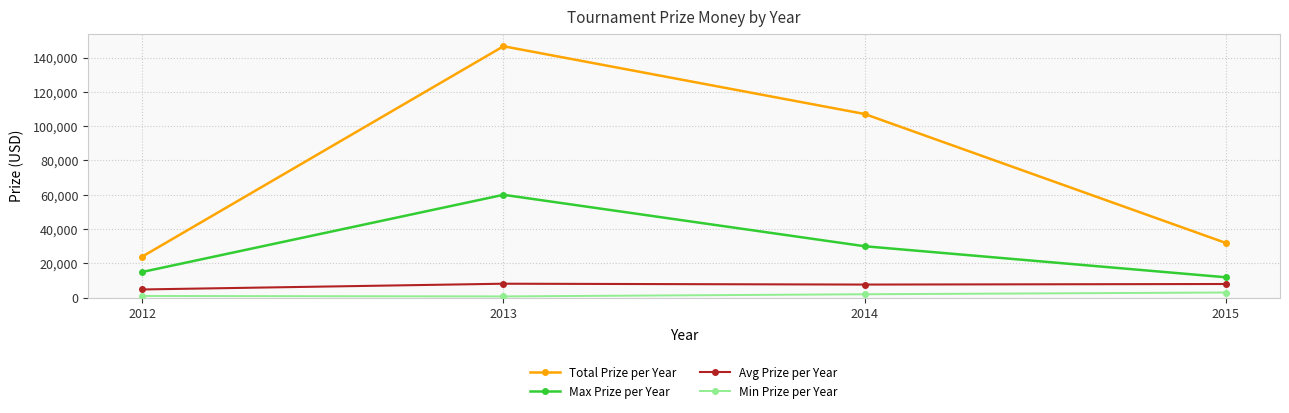

What is the value of the Avg Prize per Year point at the 2nd from the left?

8146